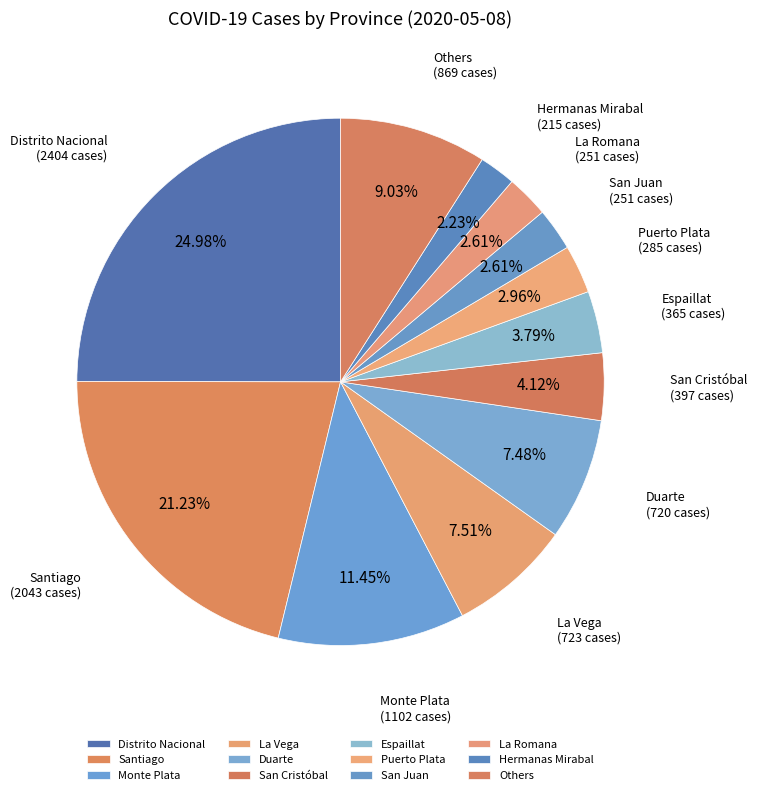

What percentage do Santiago and Espaillat together represent?

25.0%